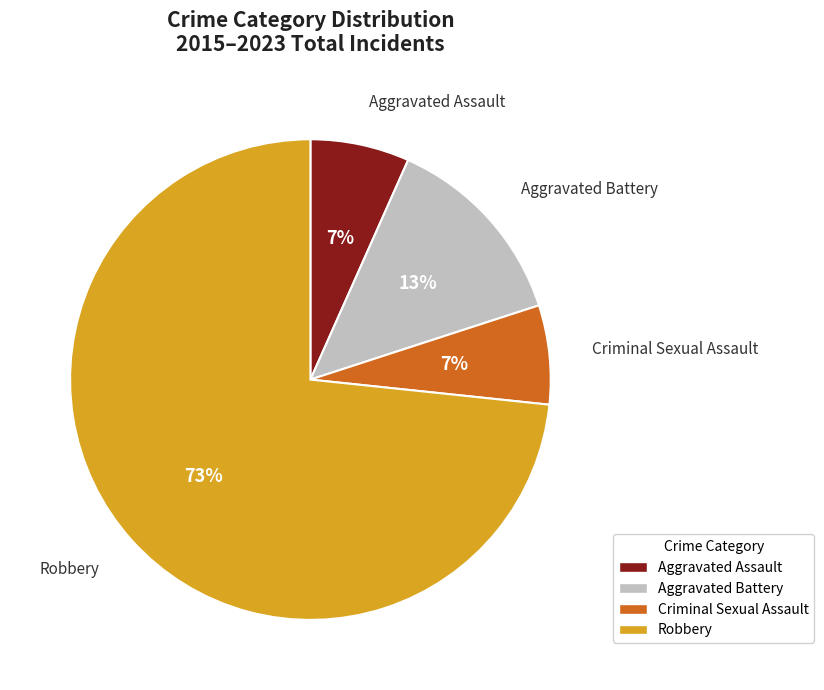

How many segments does this pie chart have?

4